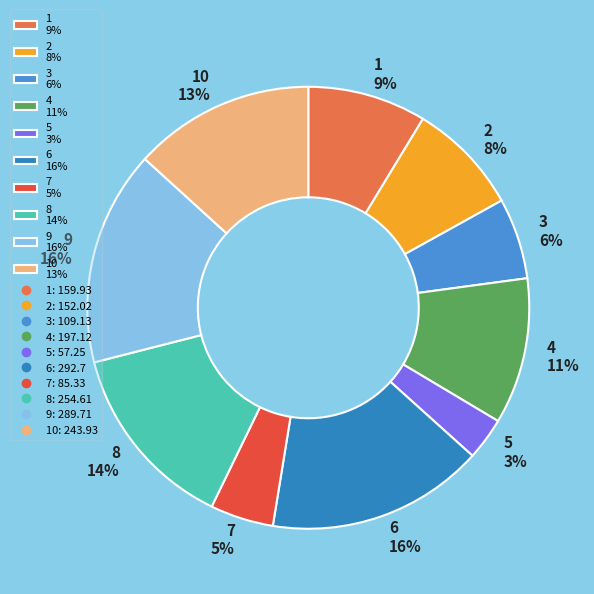

Is there any slice that represents more than half of the pie?

No